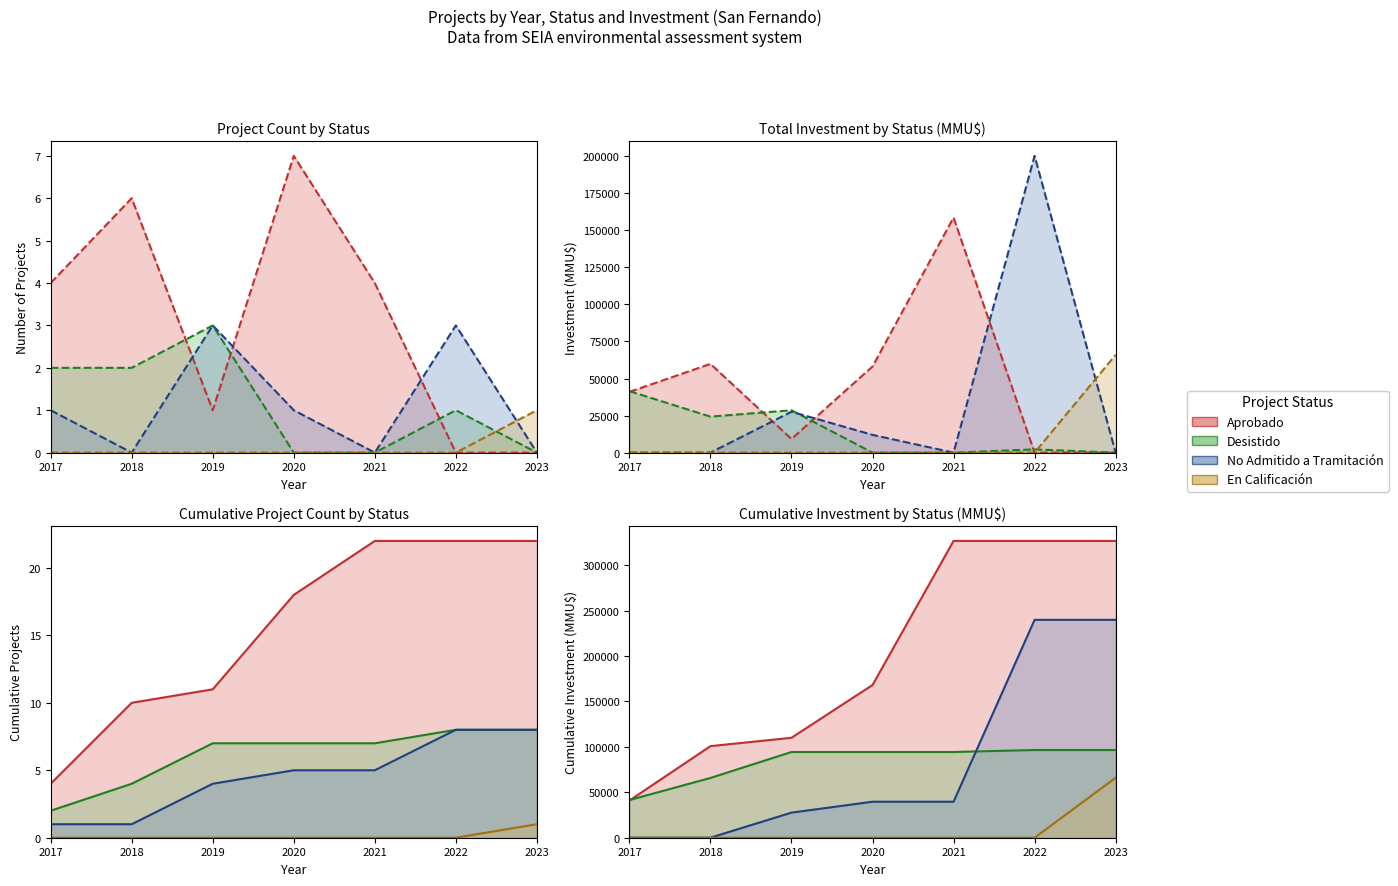

Which series ends up on top after the final intersection of Desistido and Aprobado?

Desistido